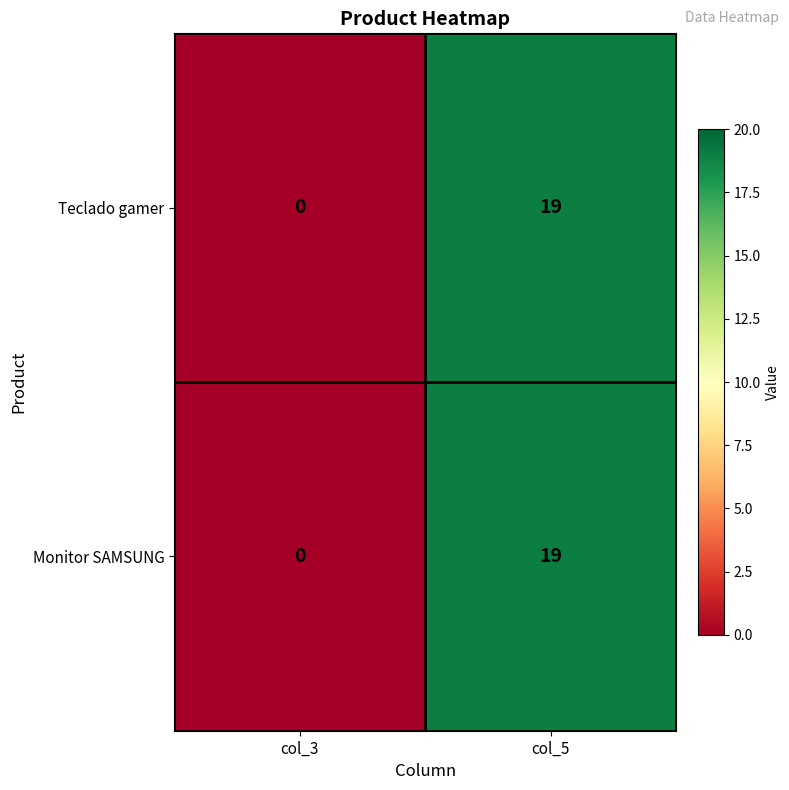

How many data points in Teclado gamer are less than 19?

1